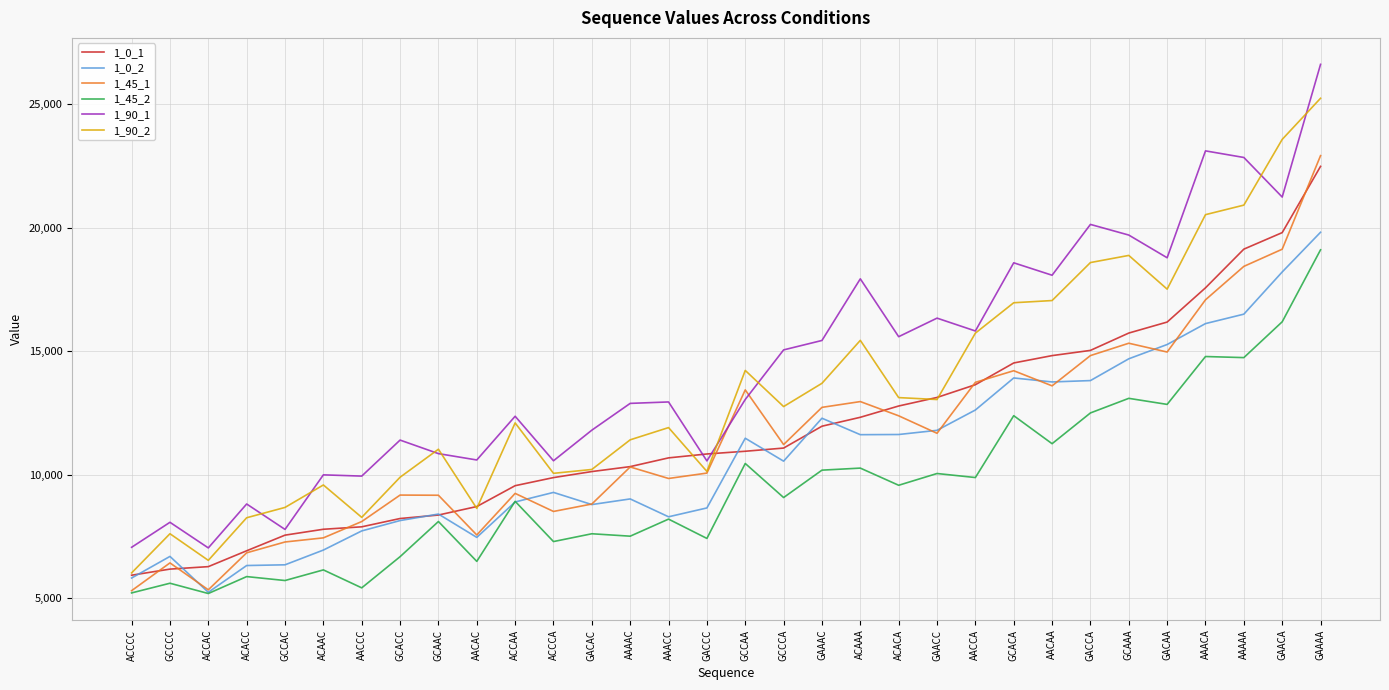

How many intersections are there between 1_45_1 and 1_90_1?

2